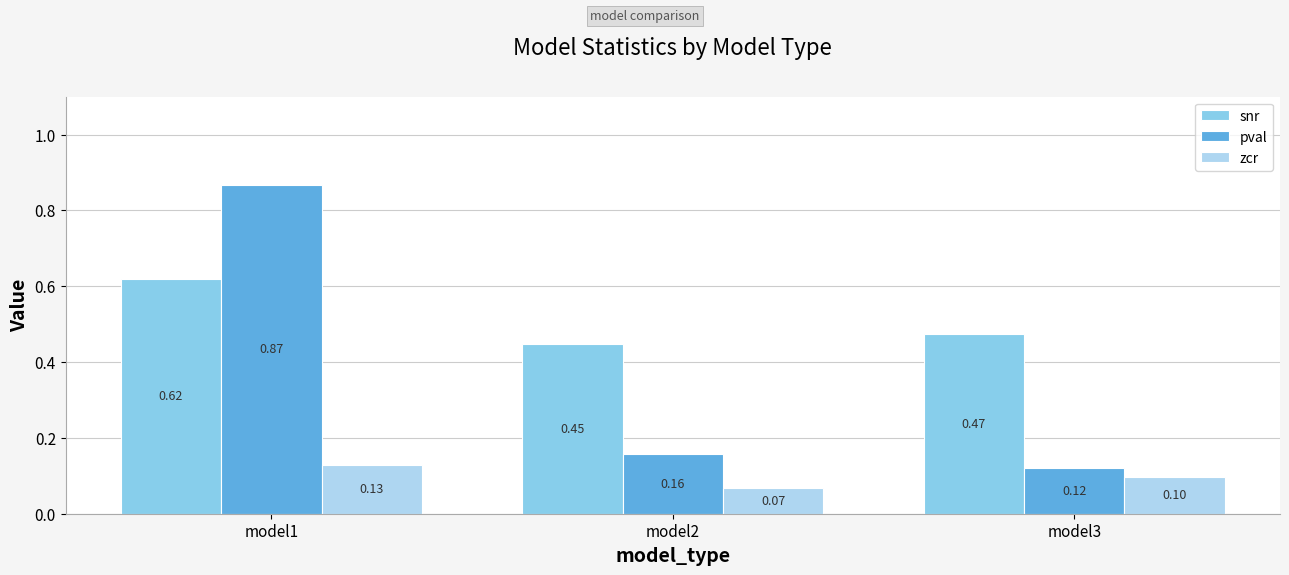

At which label does pval reach its peak?

model1